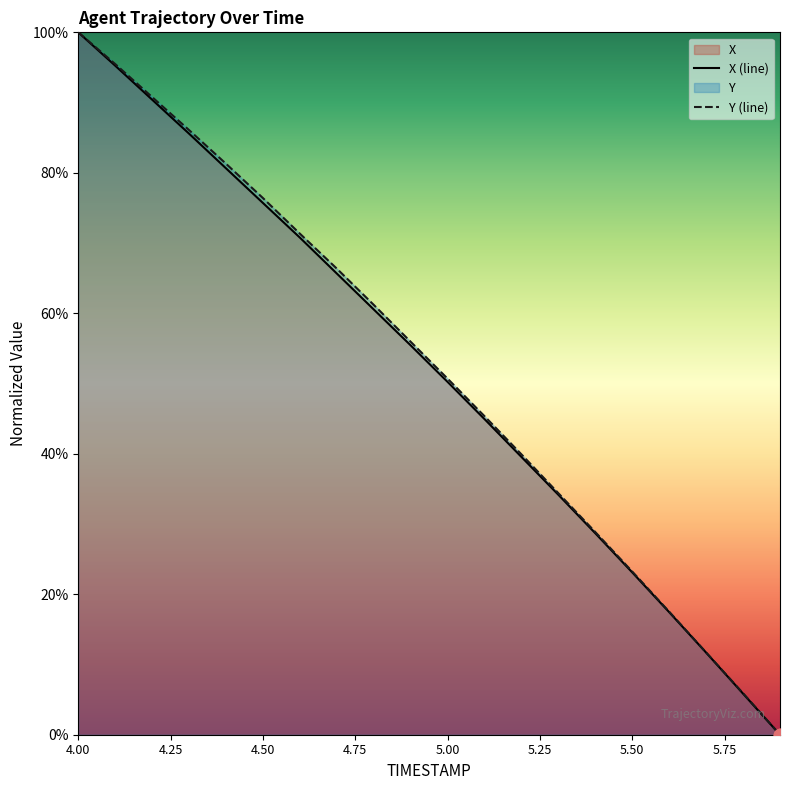

What are all the series names shown in the legend?

X, Y